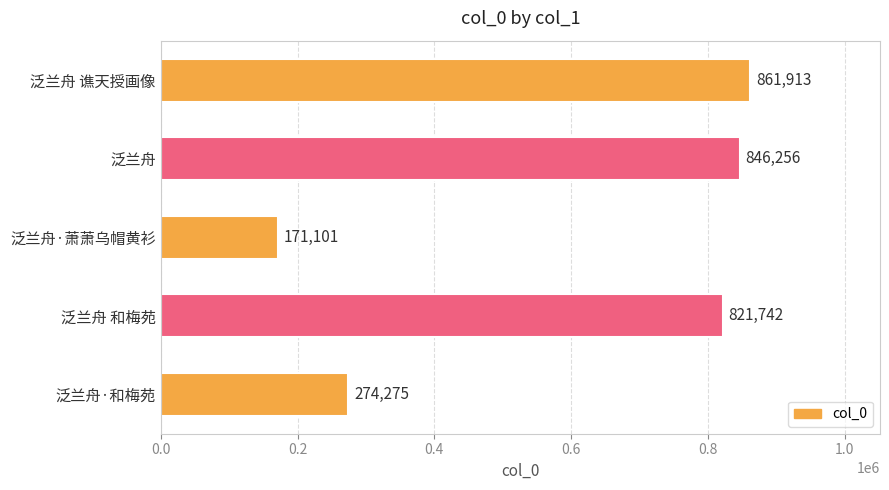

What is the label of the 5th bar from the top?

泛兰舟·和梅苑